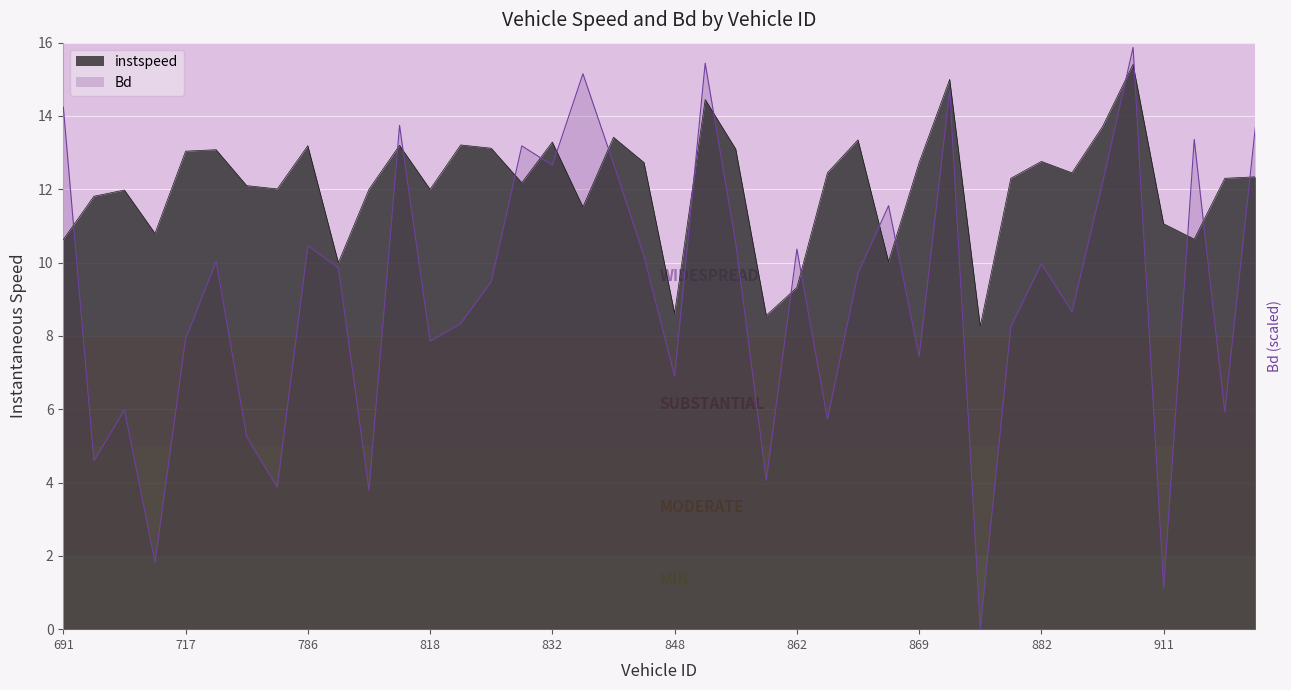

What is the lowest value of the instspeed series?

8.3